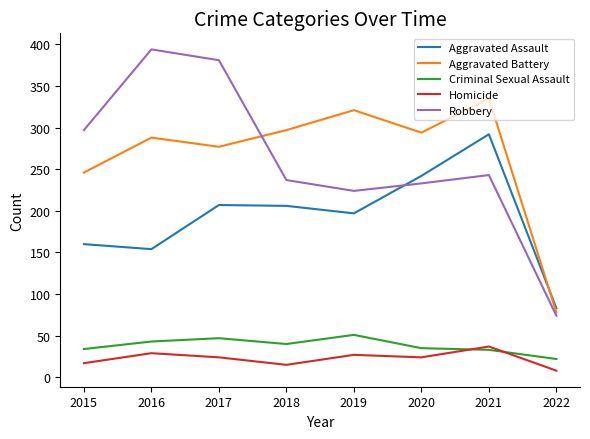

What is the difference between the maximum and minimum values in the Robbery series?

320